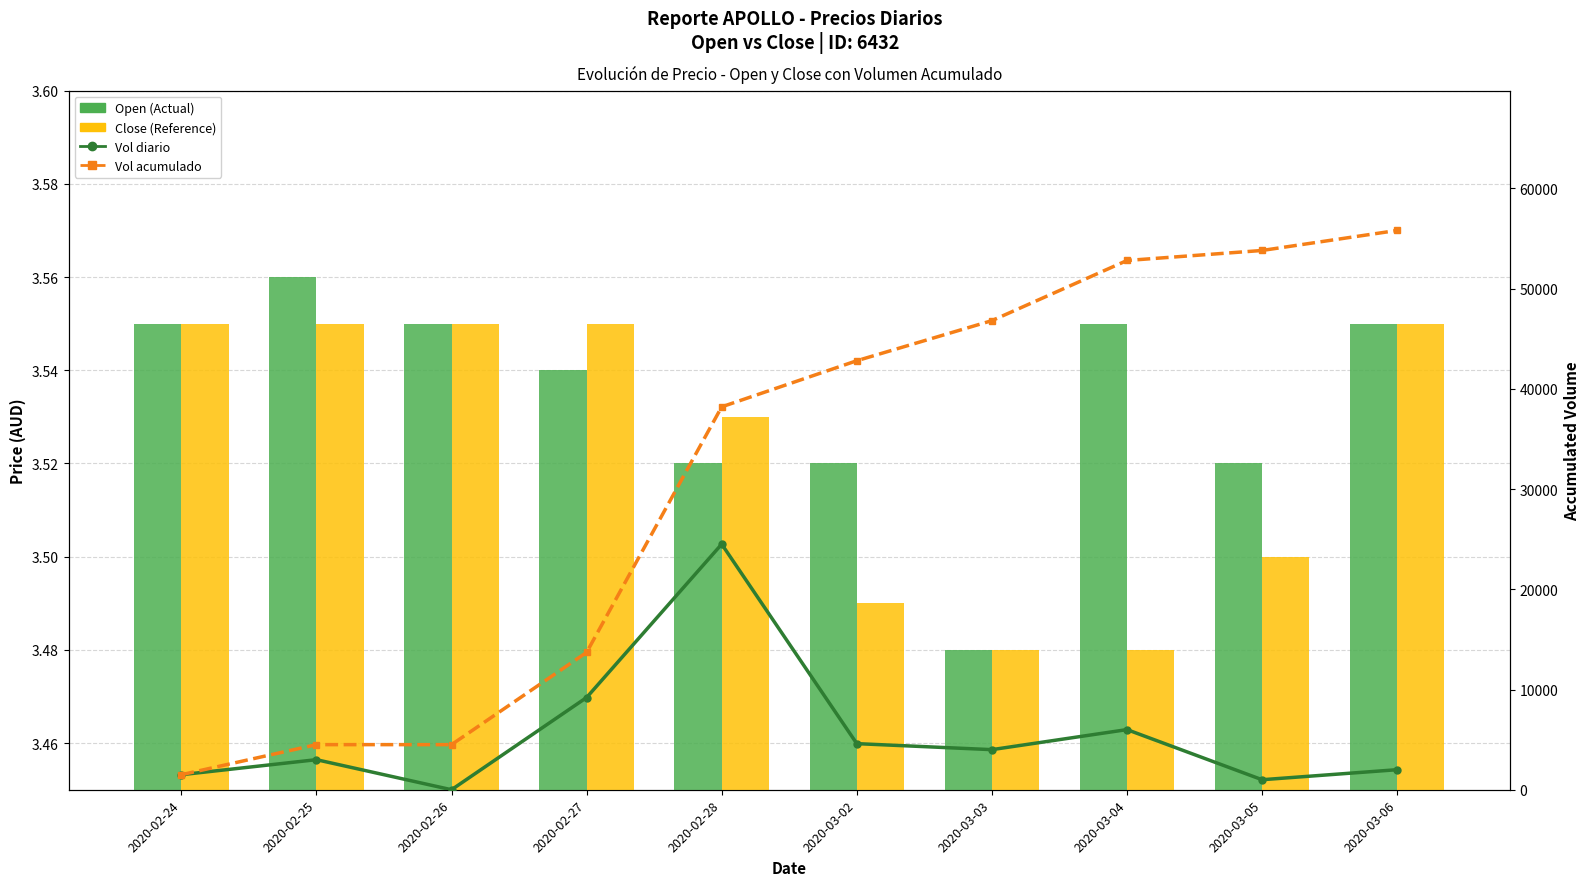

What is the minimum value for Open (Actual)?

3.5